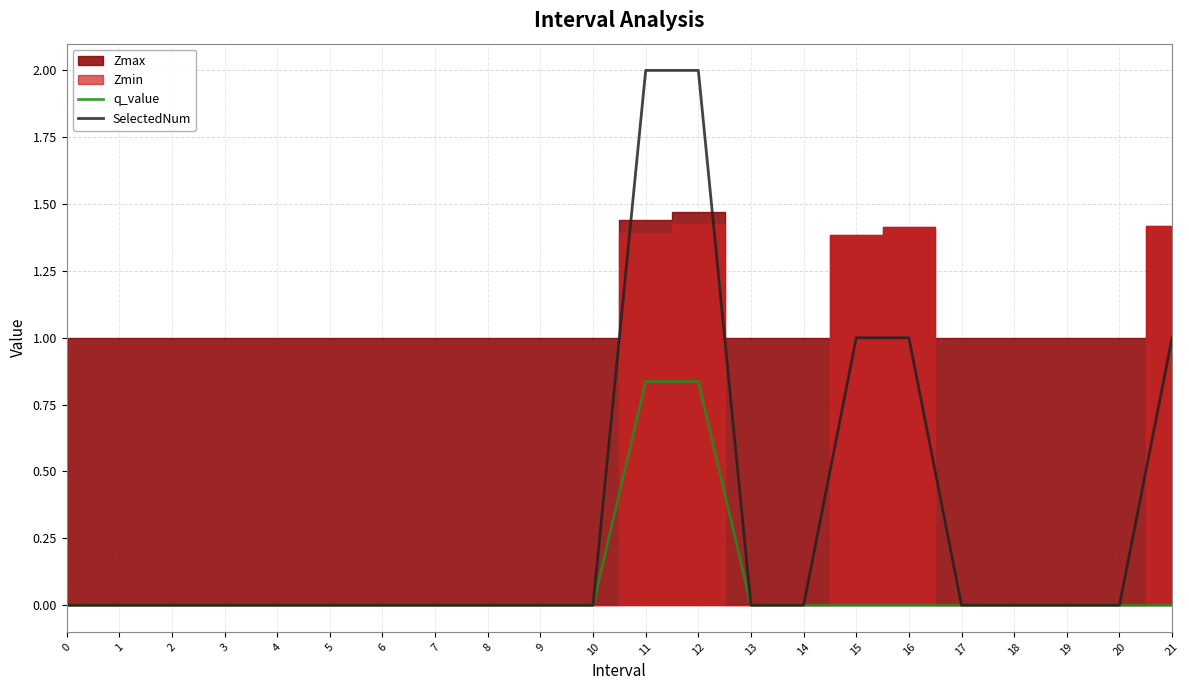

The value of SelectedNum at 10 is 0.0. True or false?

True